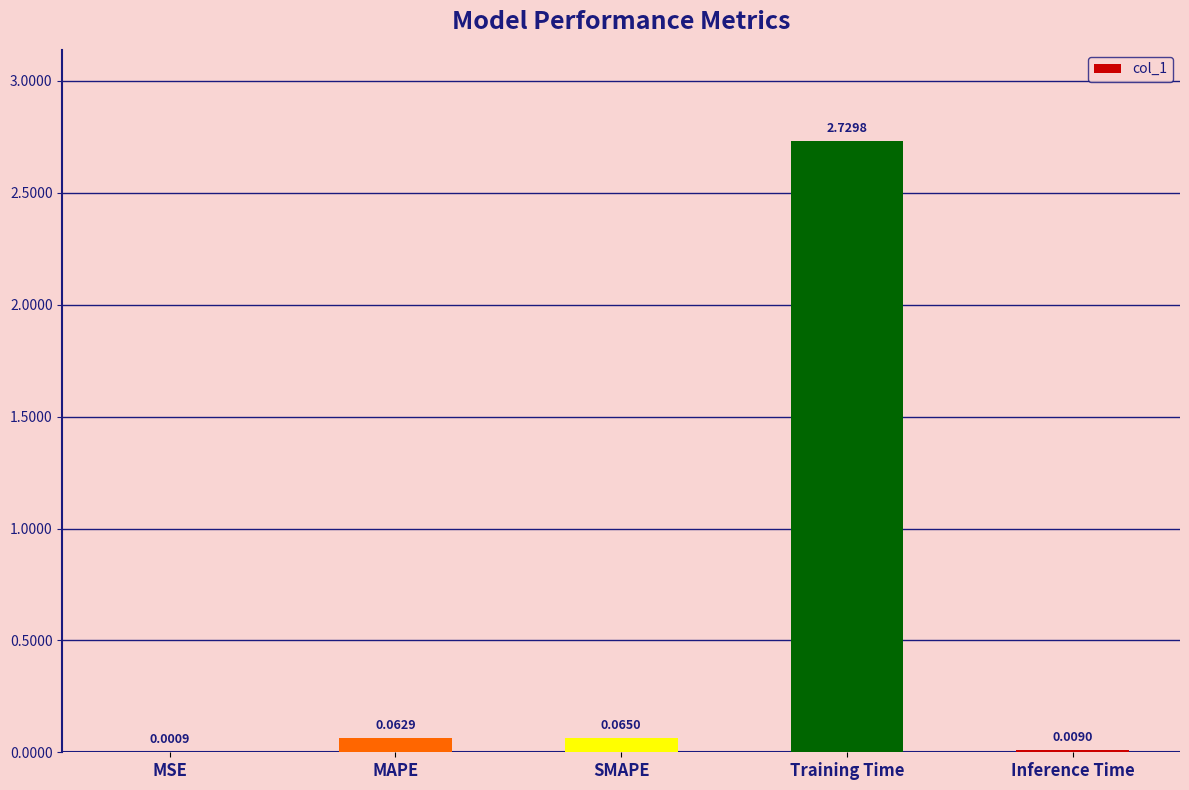

What is the sum of all values?

2.9